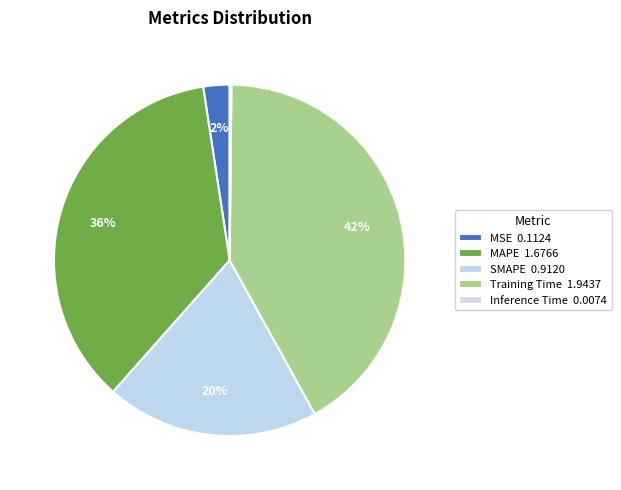

Is it true that SMAPE is 20% of the pie?

True